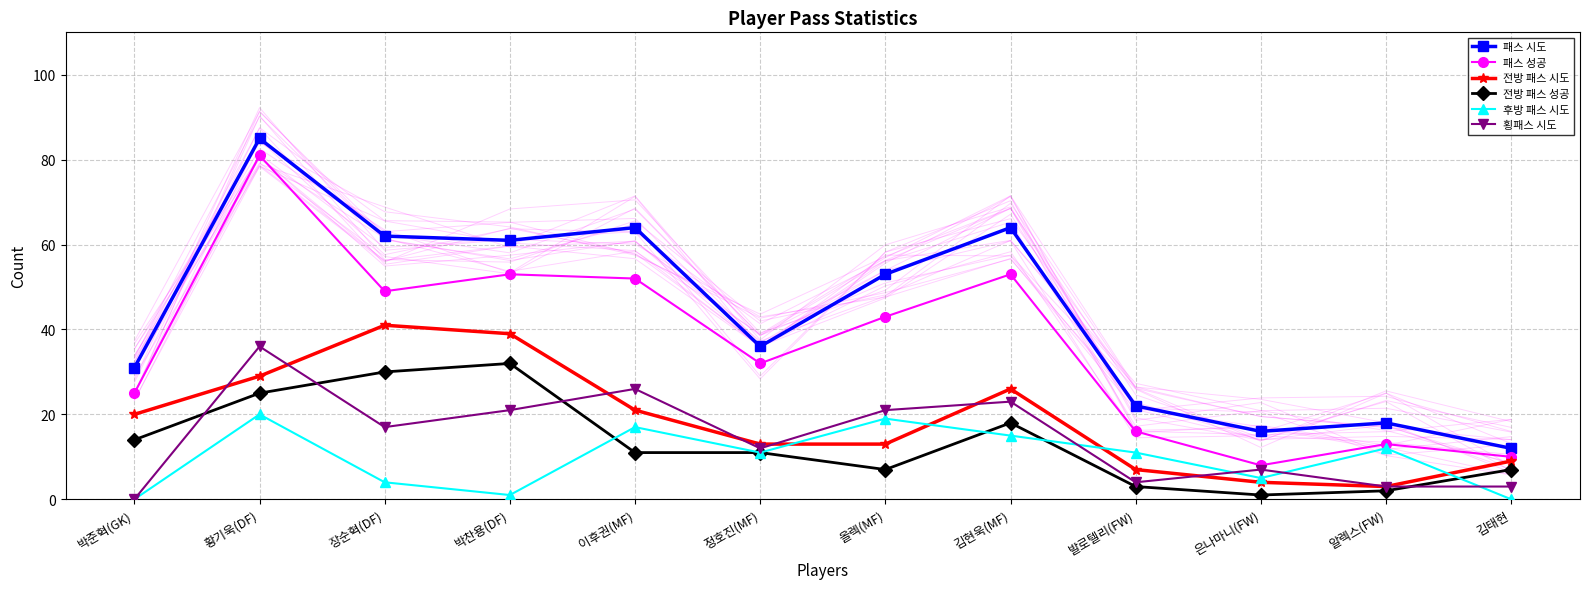

How many interior local valleys does the 후방 패스 시도 series have?

3